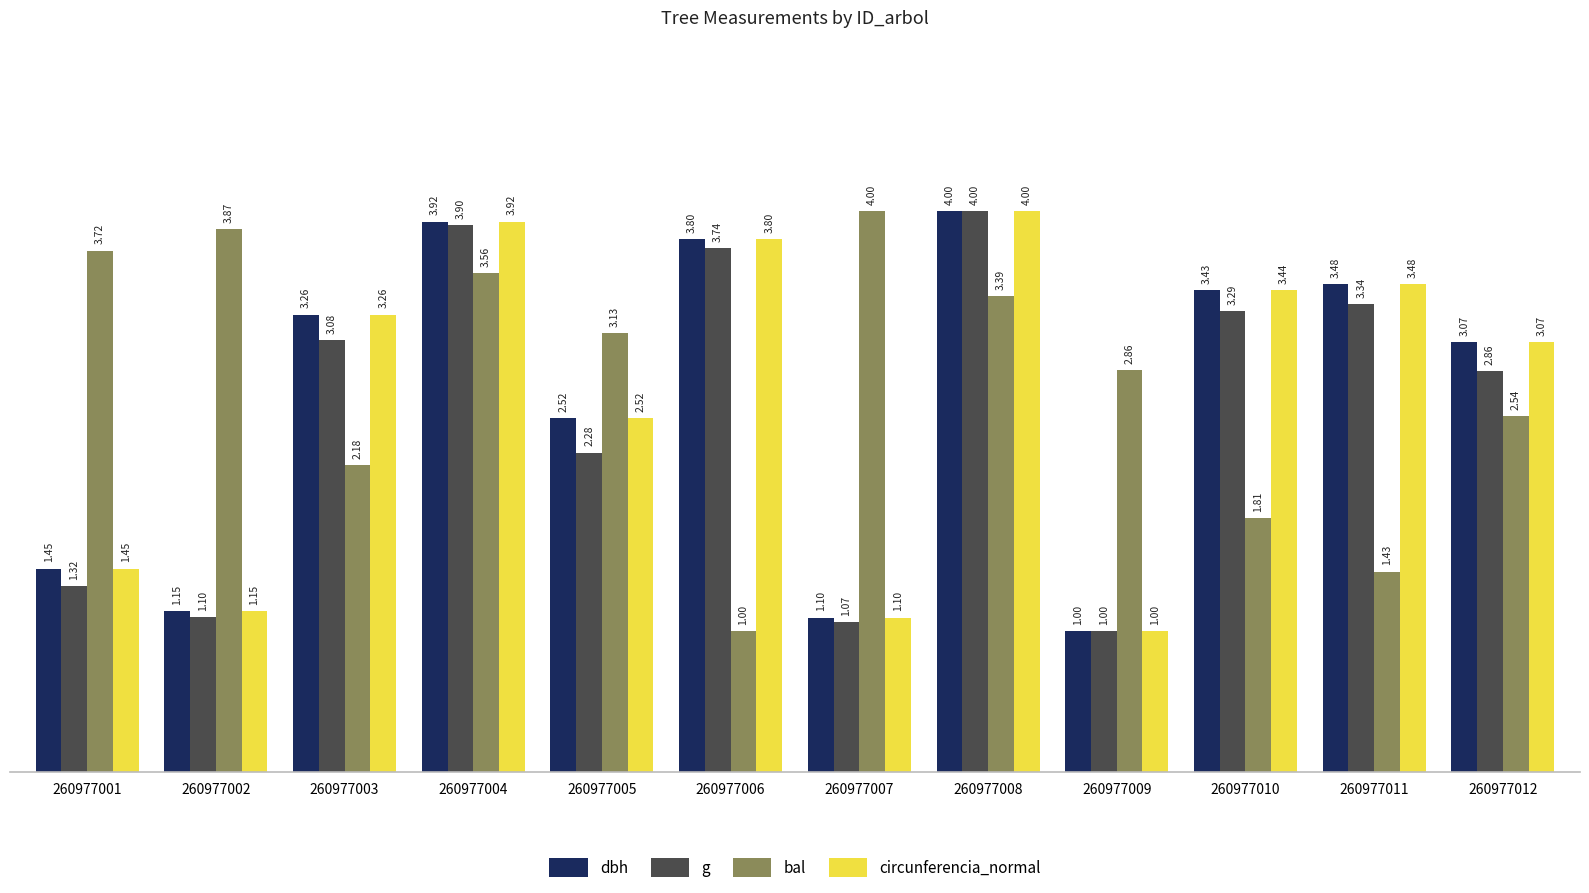

At which label is bal closest to 2?

260977003